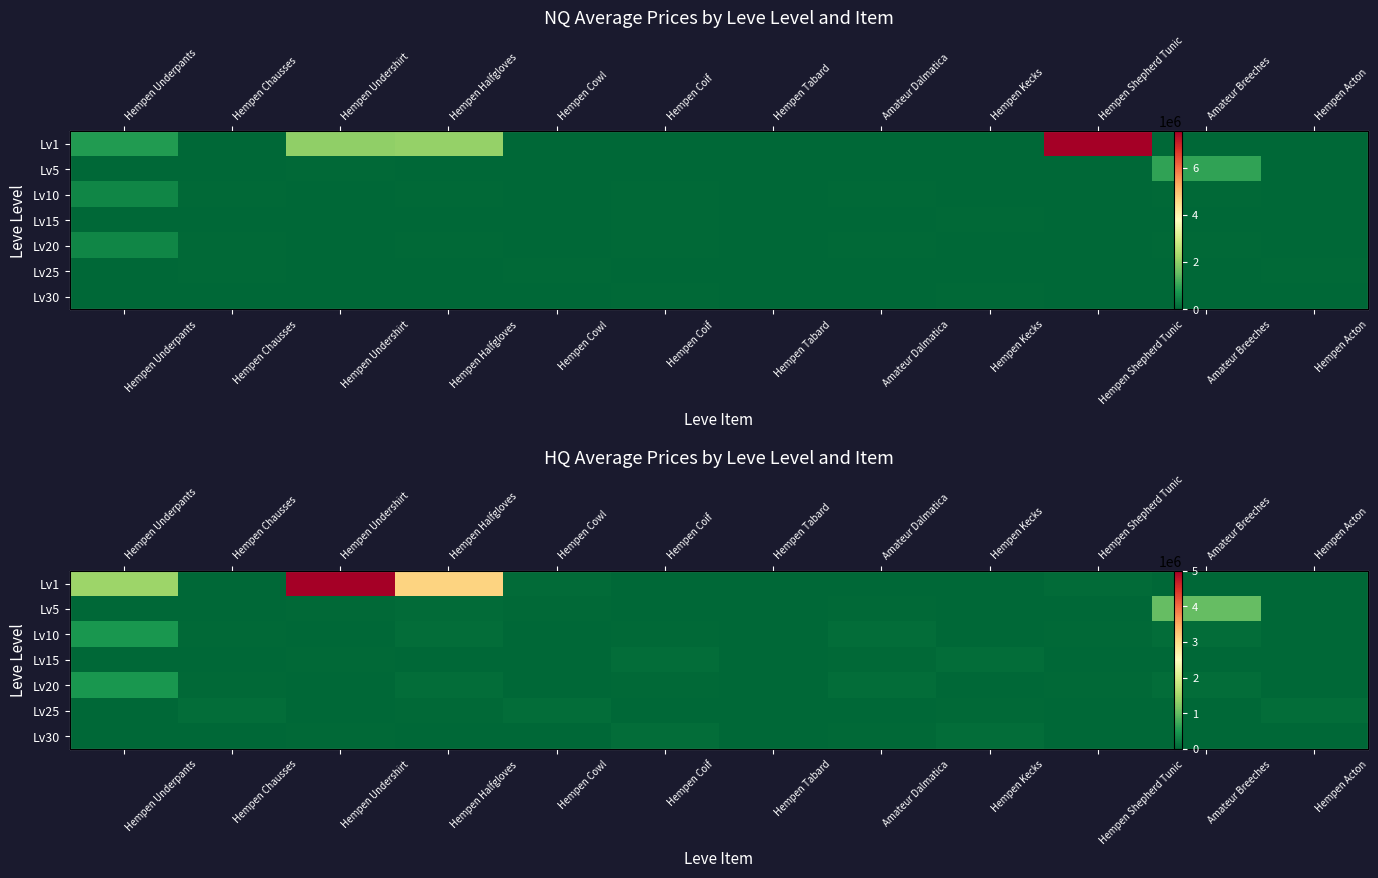

List the series in order of their peak value, lowest first.

Lv15, Lv25, Lv30, Lv10, Lv20, Lv5, Lv1